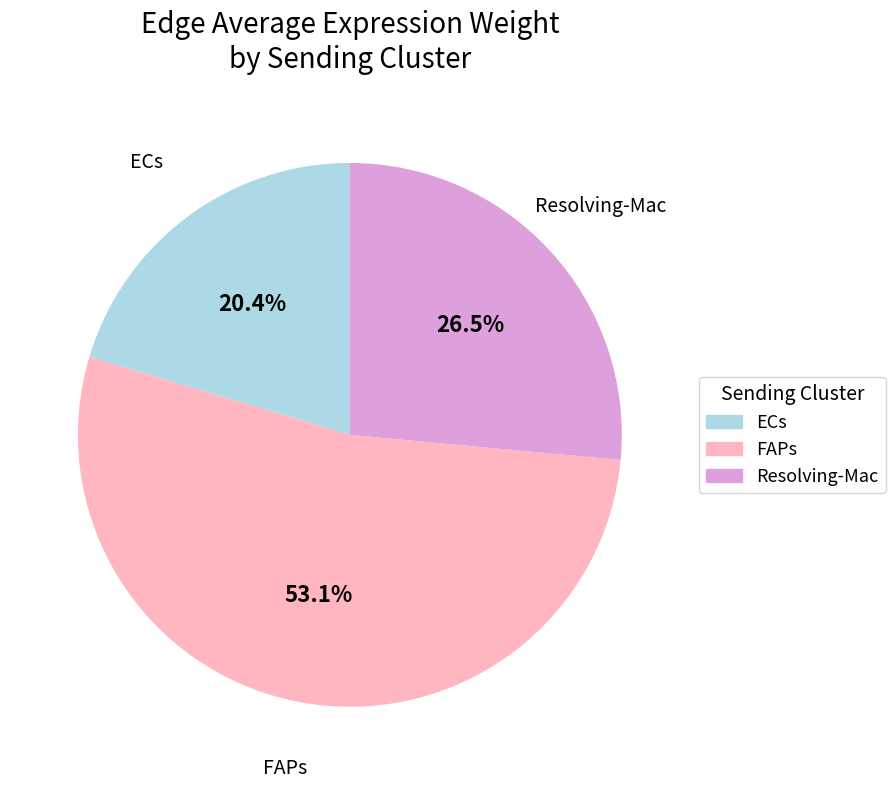

Which slice is the largest?

FAPs